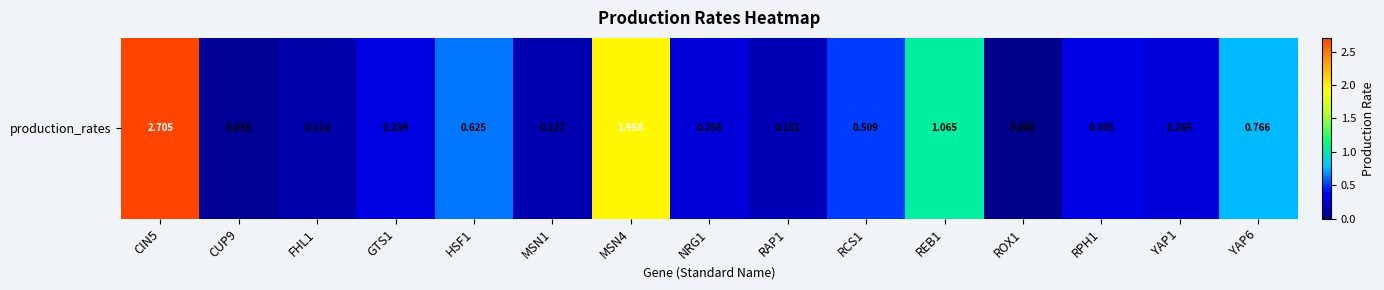

How many data points are above 0?

14